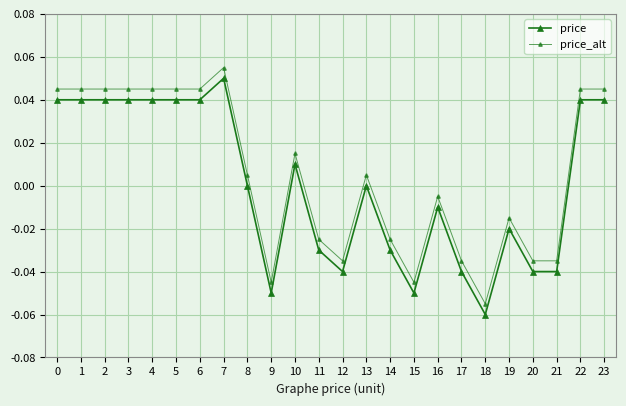

Where is the first local minimum for price?

9